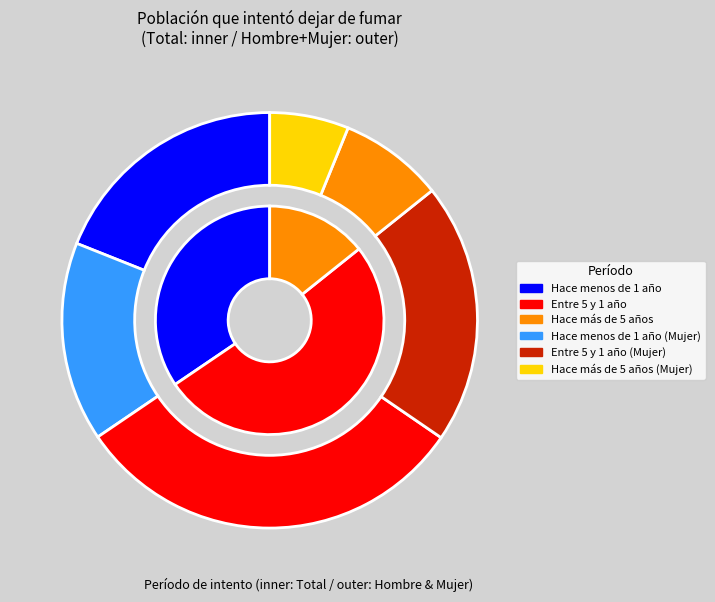

The Mujer slice represents 32% of the pie. True or false?

False